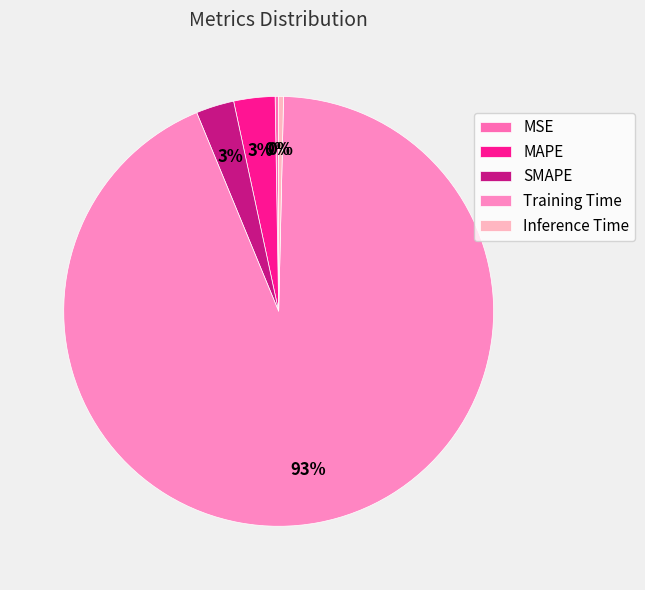

True or false: SMAPE accounts for 3% of the total.

True